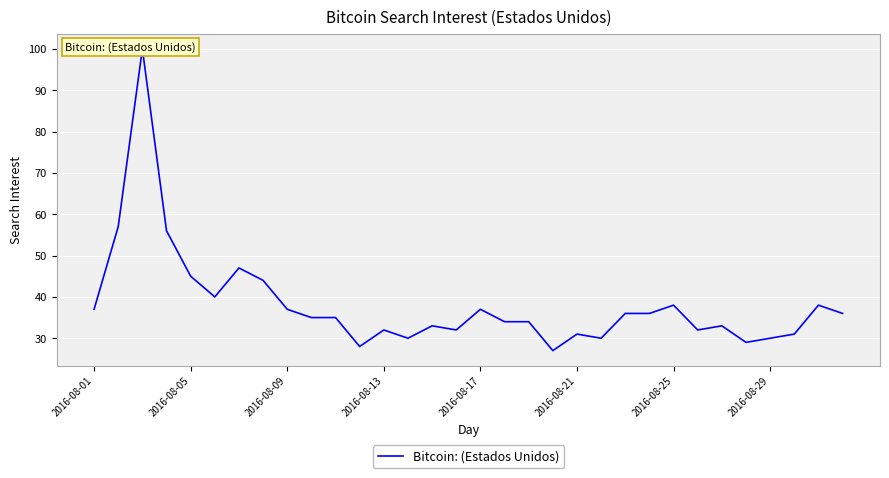

Which has a higher value, 26 or 2016-08-17?

2016-08-17